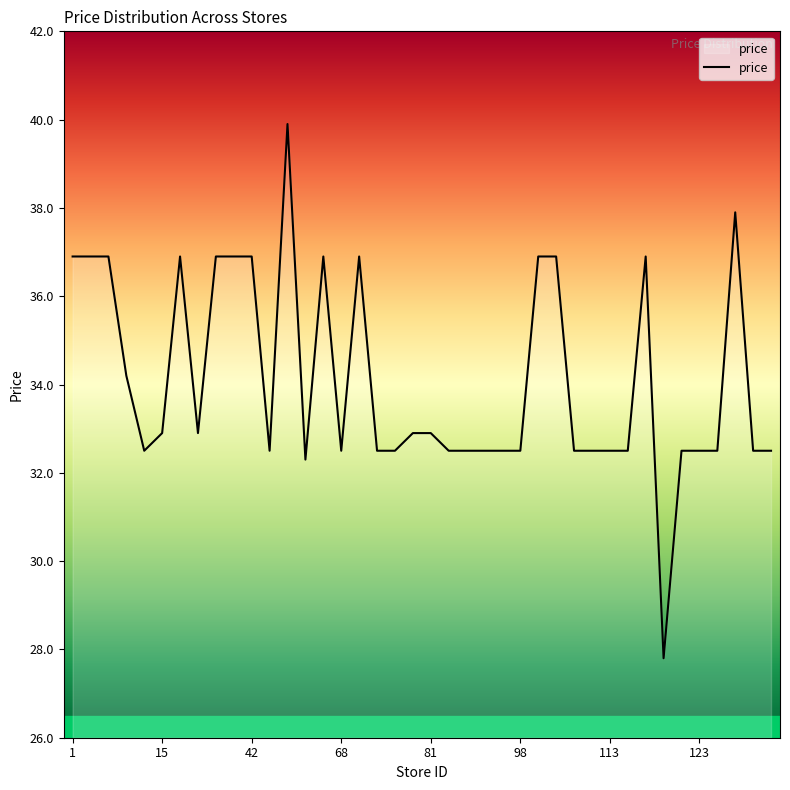

How many series are shown in this chart?

1